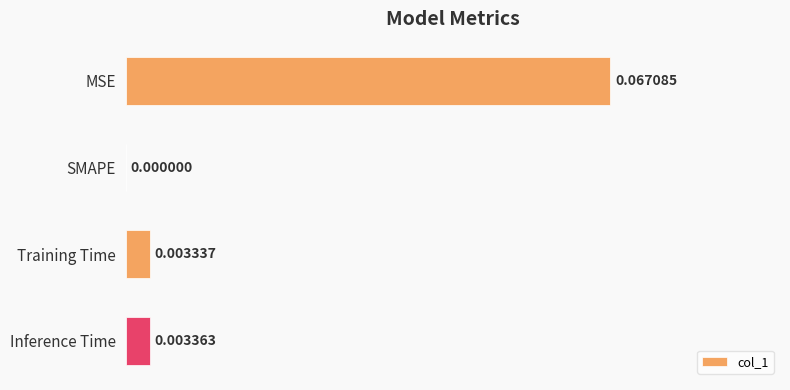

Between Inference Time and Training Time, which is larger?

Inference Time